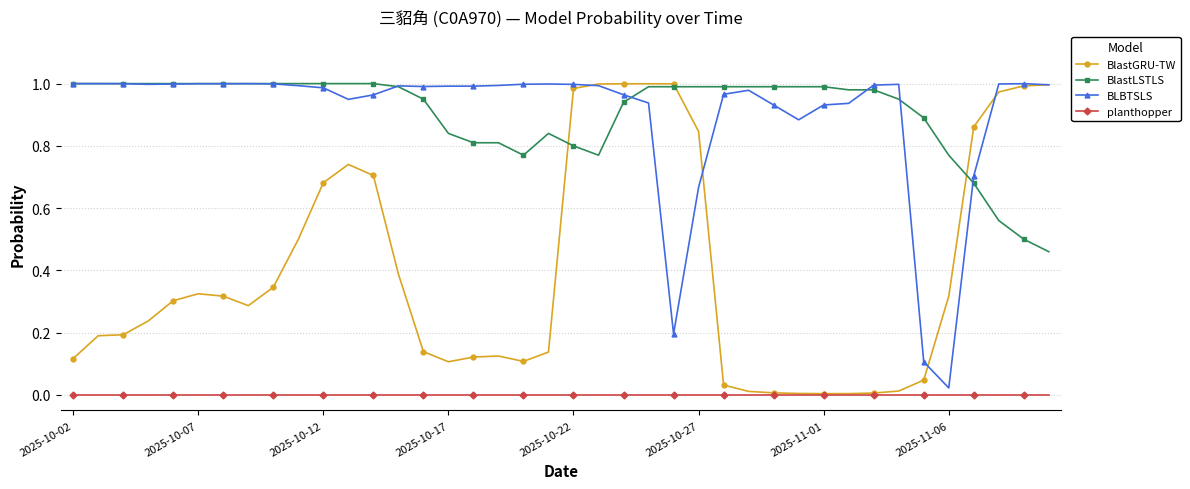

True or false: BLBTSLS has more than 1 interior local peaks.

True